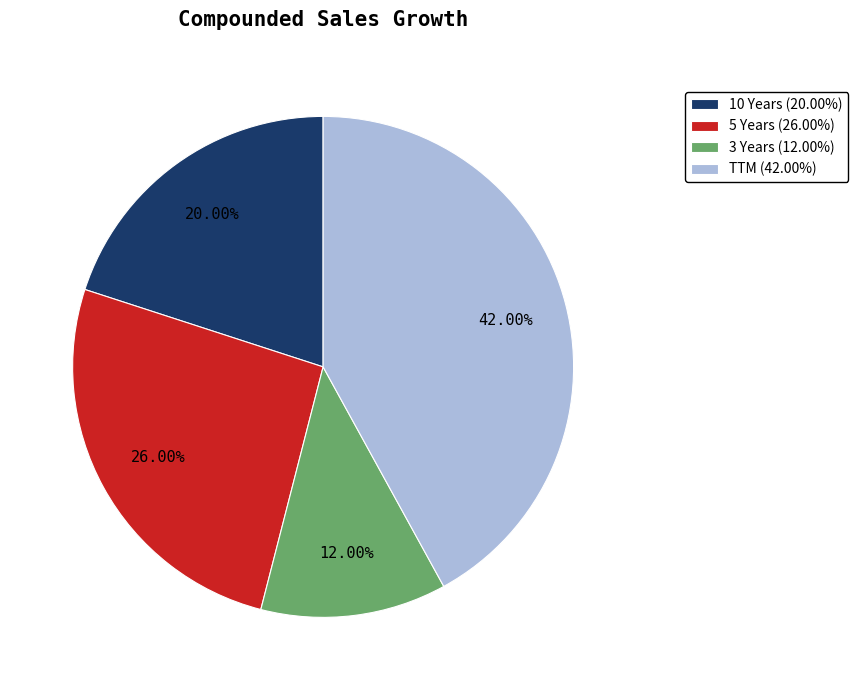

What is the ratio of the value at TTM to the value at 3 Years?

3.5